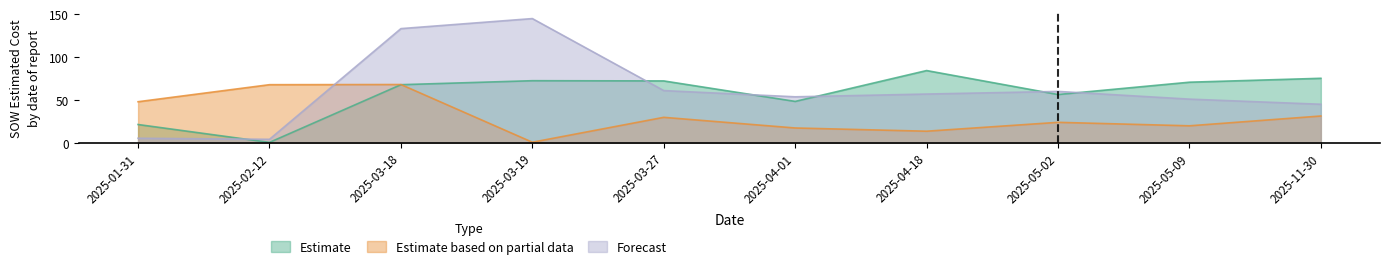

True or false: Estimate based on partial data and Estimate intersect in this chart.

True